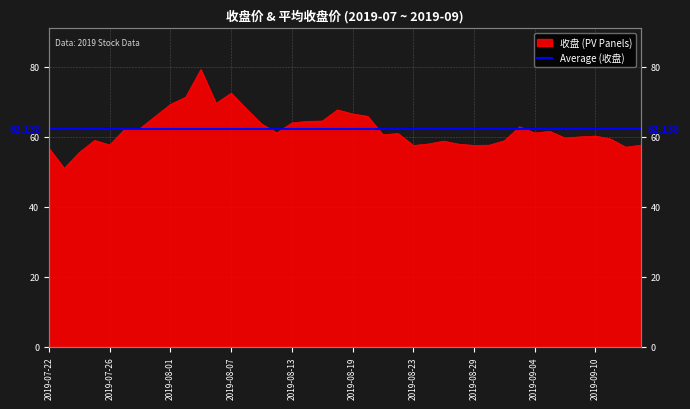

Does the chart have visible grid lines?

Yes